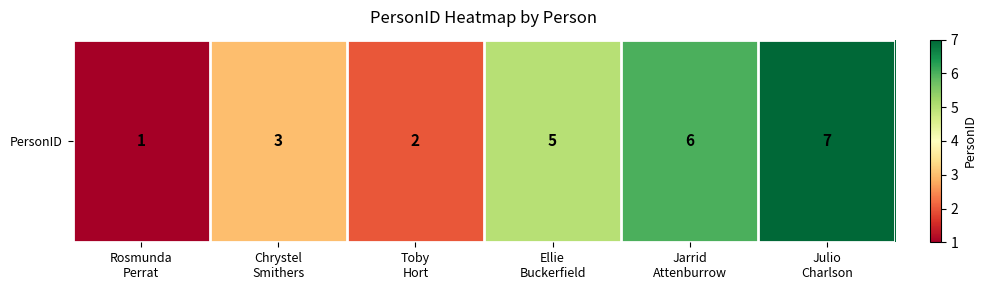

The value at Jarrid
Attenburrow is 6. True or false?

True